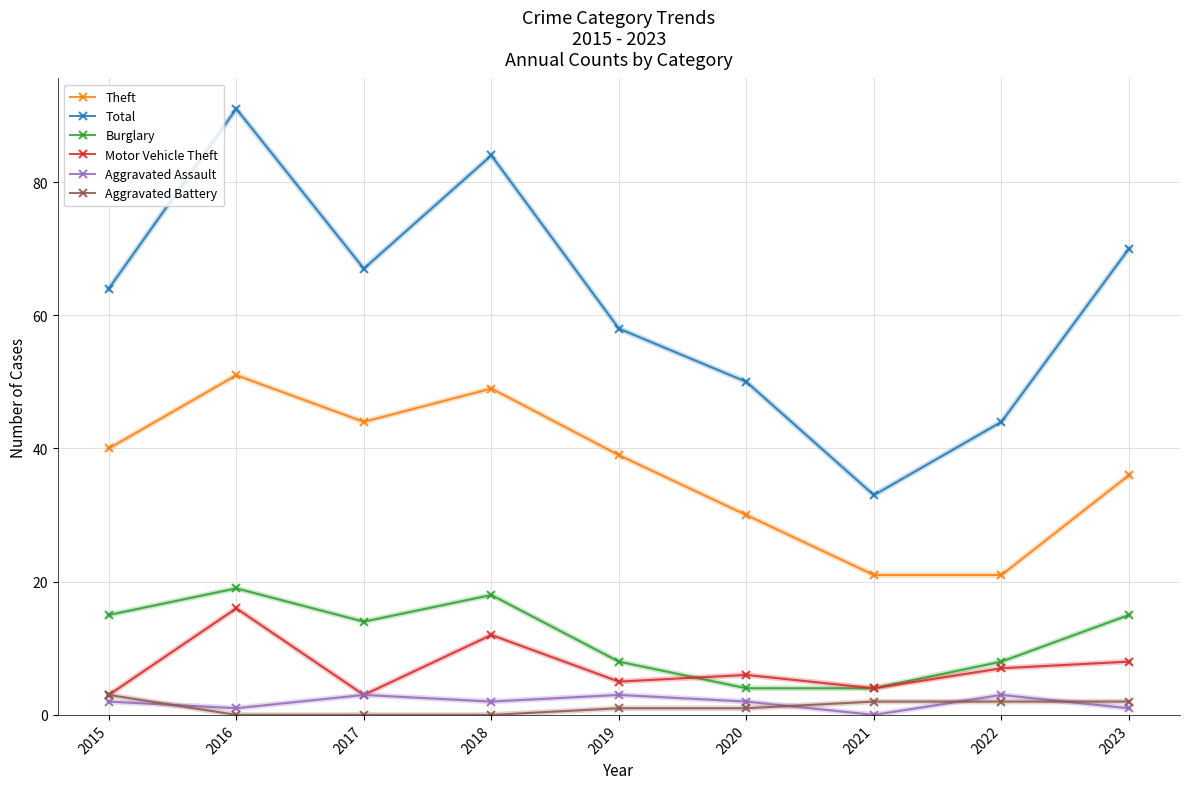

Reading left to right, list all the values displayed in this chart.

Theft: 2015=40	2016=51	2017=44	2018=49	2019=39	2020=30	2021=21	2022=21	2023=36
Total: 2015=64	2016=91	2017=67	2018=84	2019=58	2020=50	2021=33	2022=44	2023=70
Burglary: 2015=15	2016=19	2017=14	2018=18	2019=8	2020=4	2021=4	2022=8	2023=15
Motor Vehicle Theft: 2015=3	2016=16	2017=3	2018=12	2019=5	2020=6	2021=4	2022=7	2023=8
Aggravated Assault: 2015=2	2016=1	2017=3	2018=2	2019=3	2020=2	2021=0	2022=3	2023=1
Aggravated Battery: 2015=3	2016=0	2017=0	2018=0	2019=1	2020=1	2021=2	2022=2	2023=2